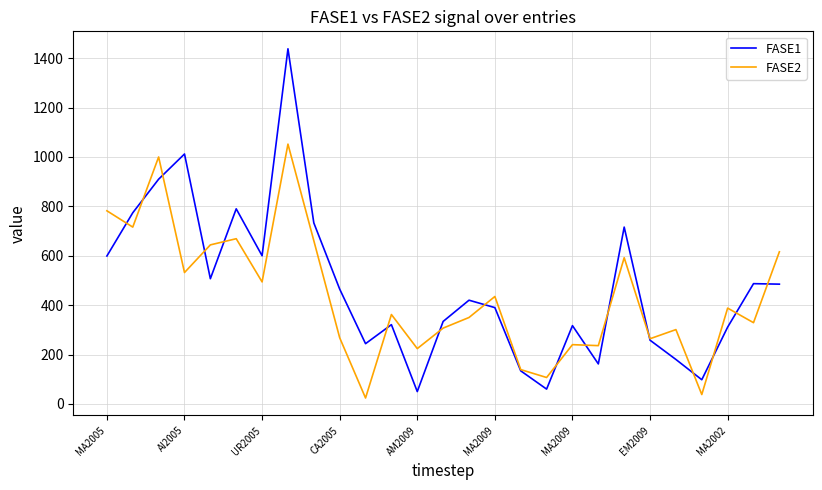

What are all the series names shown in the legend?

FASE1, FASE2